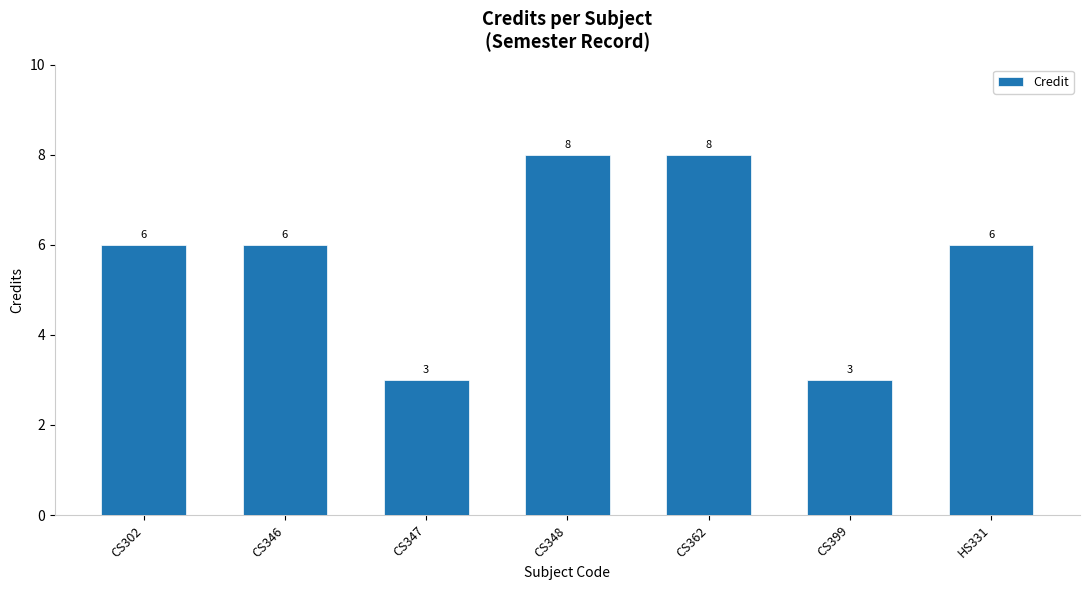

What is the label of the 6th bar from the left?

CS399